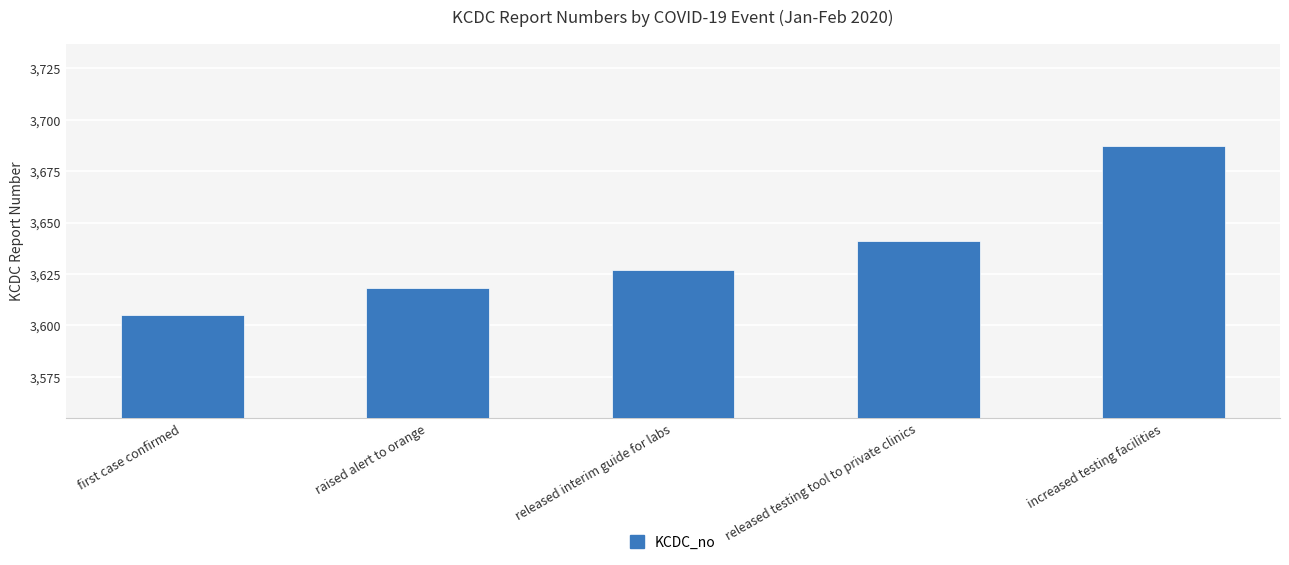

What is the sum of all values?

18178